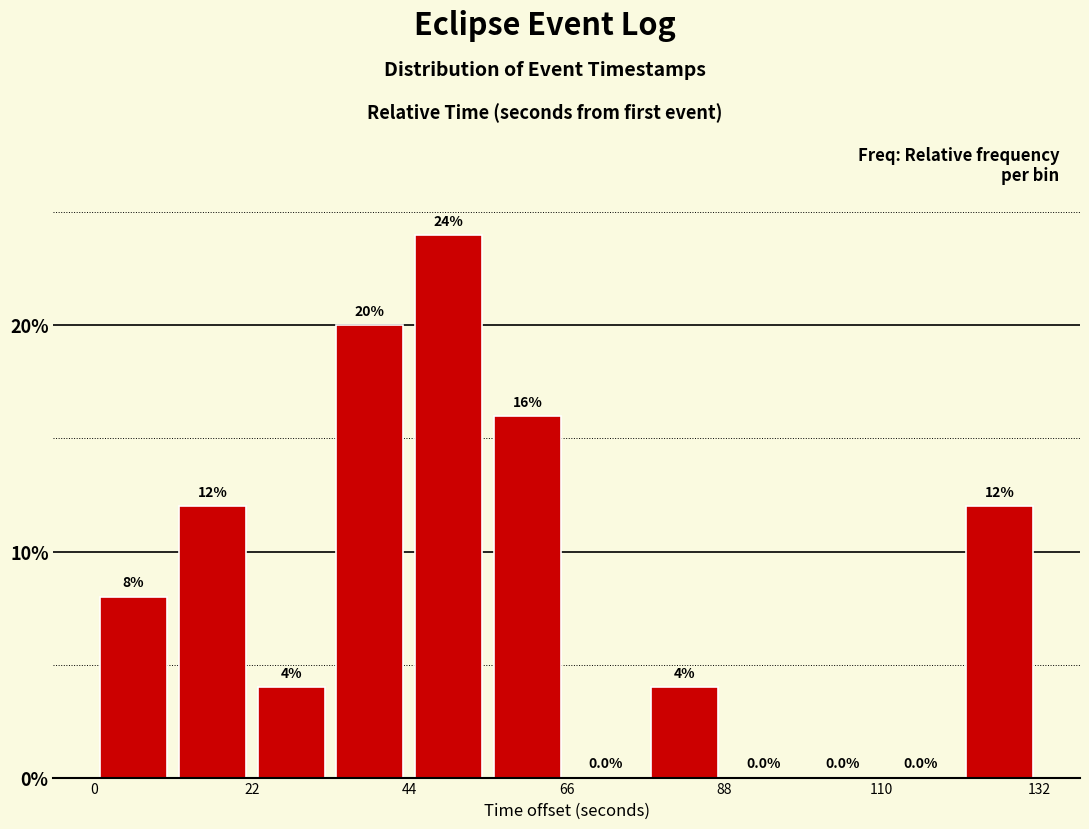

Around what value on the x-axis is the tallest bar? Give the approximate position of its centre, as read against the axis.

50